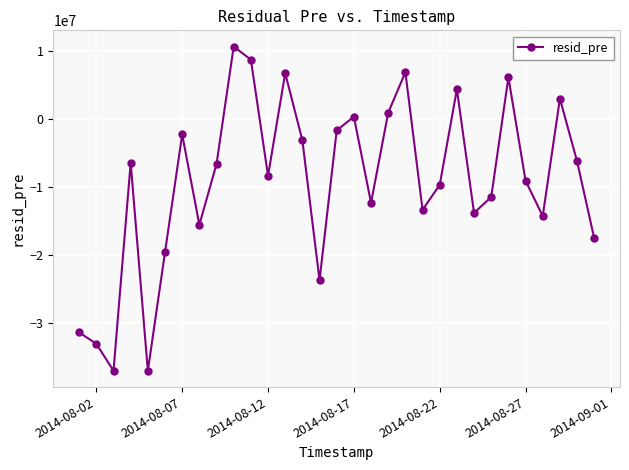

What is the value of the 20th point from the left?

6899915.9